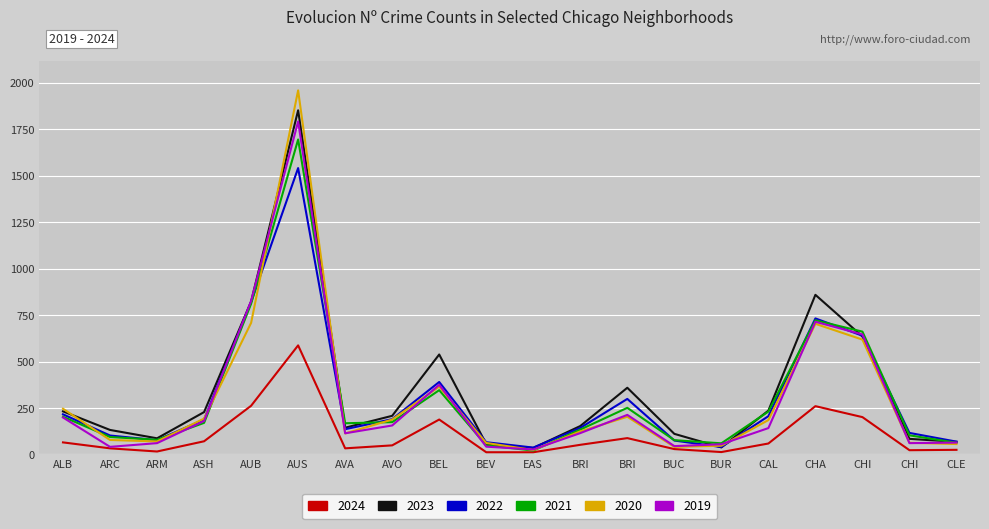

How many lines are shown in the chart?

6